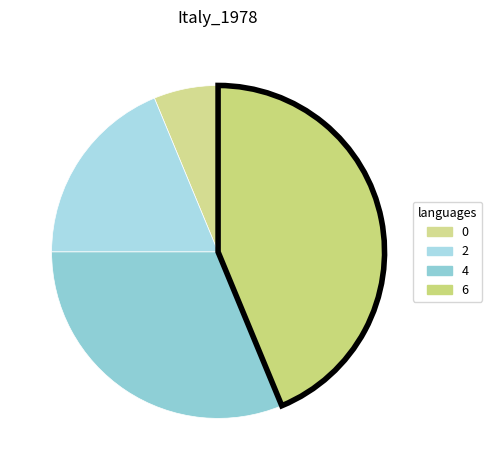

Does any single category account for the majority?

No